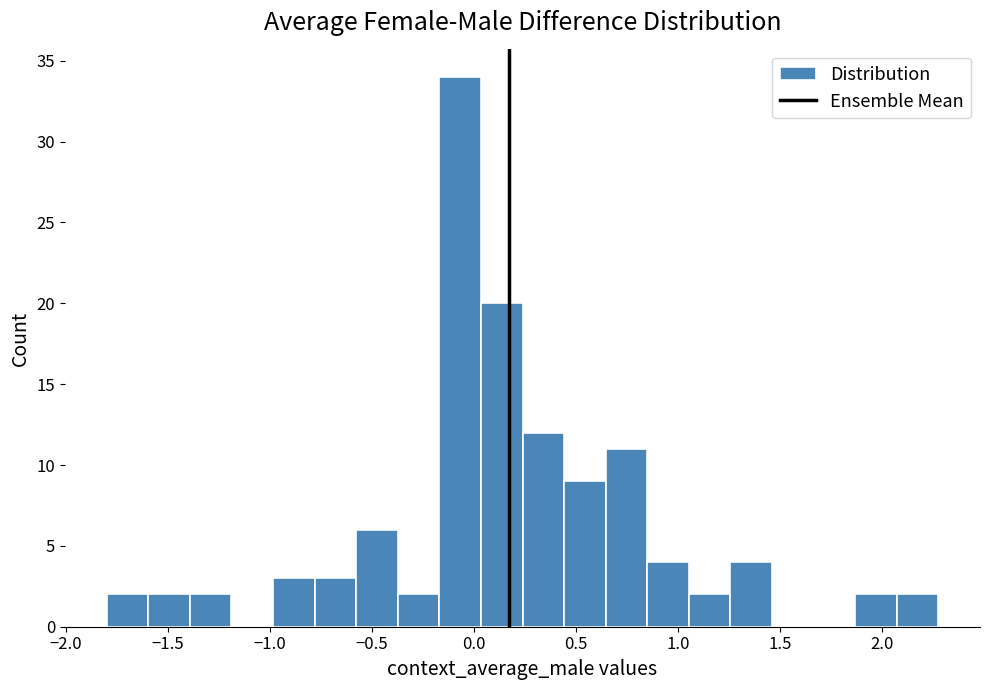

Reading left to right, list every bar in this chart as the range it spans on the x-axis followed by its height. Neither the bar edges nor the heights are printed on the chart, so give them approximately, as read against the axes.

-1.80 to -1.60: 2
-1.60 to -1.40: 2
-1.40 to -1.20: 2
-1.20 to -1.00: 0
-1.00 to -0.80: 3
-0.80 to -0.60: 3
-0.60 to -0.35: 6
-0.35 to -0.15: 2
-0.15 to 0.05: 34
0.05 to 0.25: 20
0.25 to 0.45: 12
0.45 to 0.65: 9
0.65 to 0.85: 11
0.85 to 1.05: 4
1.05 to 1.25: 2
1.25 to 1.45: 4
1.45 to 1.65: 0
1.65 to 1.85: 0
1.85 to 2.05: 2
2.05 to 2.30: 2